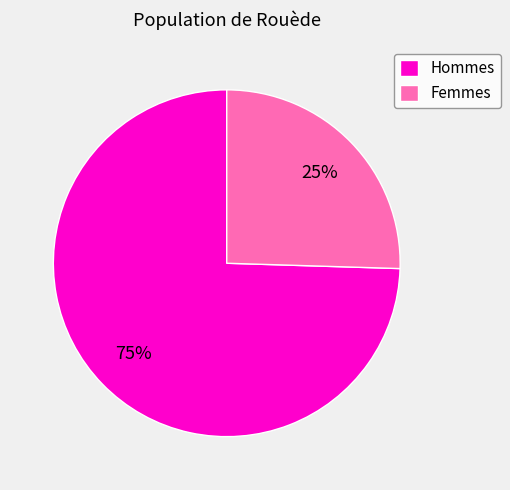

Do Femmes and Hommes together represent more than half of the pie?

Yes